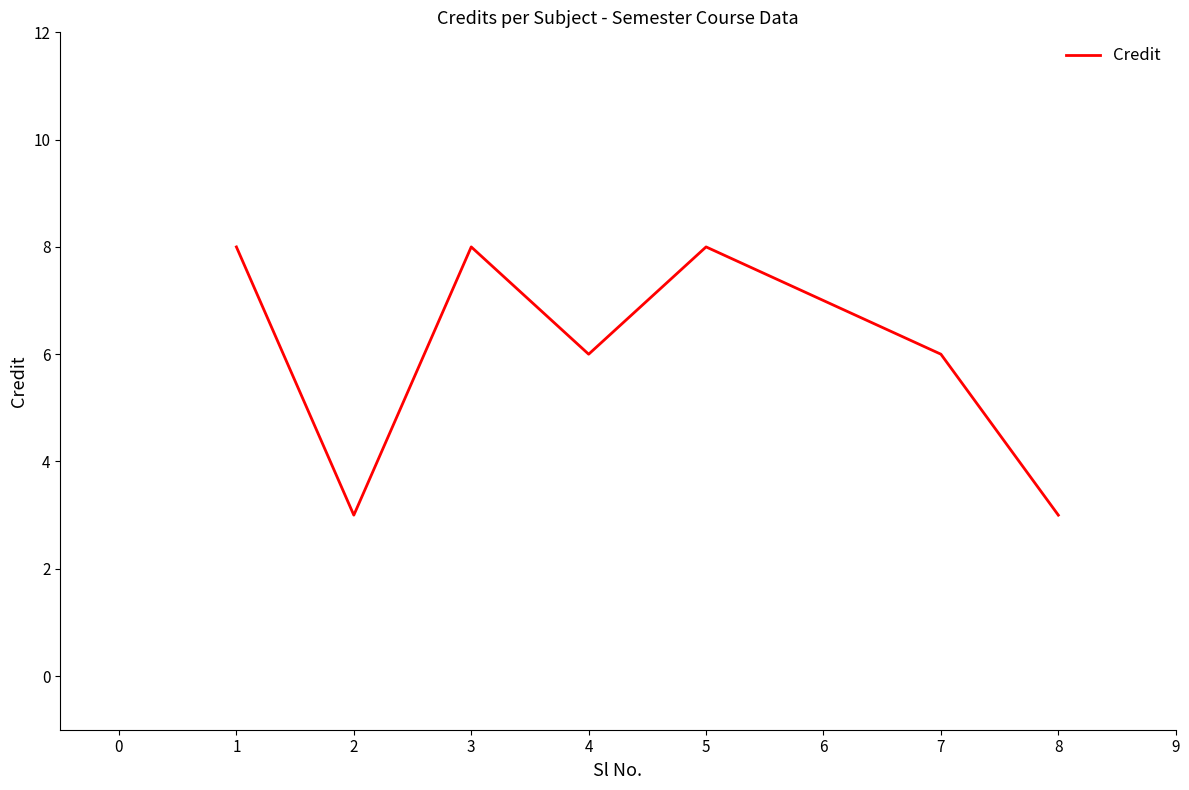

The chart shows a value of 4 at 8. True or false?

False